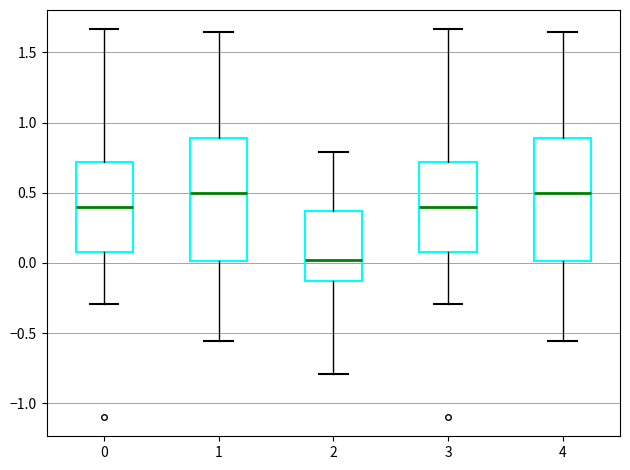

Reading left to right, read every box against the y-axis: the position of its median line, the range the box covers, and the ends of its whiskers. The values are not printed on the chart, so give them approximately, as read against the axis.

0: median 0.40, box 0.10 to 0.70, whiskers -0.30 to 1.65
1: median 0.50, box 0.00 to 0.90, whiskers -0.55 to 1.65
2: median 0.00, box -0.15 to 0.35, whiskers -0.80 to 0.80
3: median 0.40, box 0.10 to 0.70, whiskers -0.30 to 1.65
4: median 0.50, box 0.00 to 0.90, whiskers -0.55 to 1.65